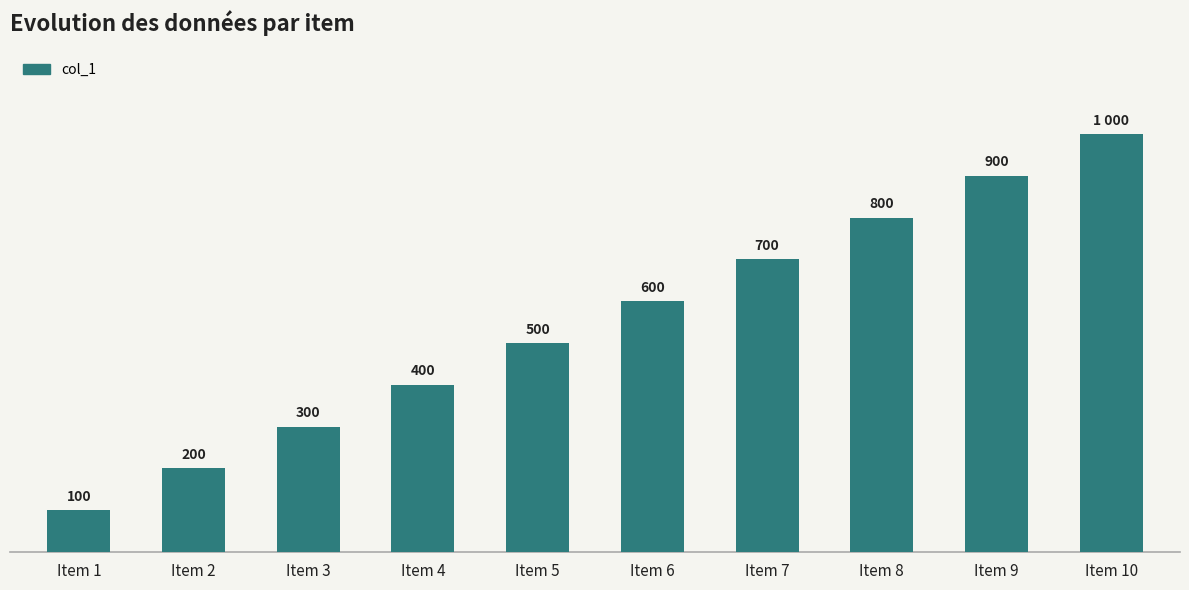

Rank the categories by value from lowest to highest.

Item 1, Item 2, Item 3, Item 4, Item 5, Item 6, Item 7, Item 8, Item 9, Item 10